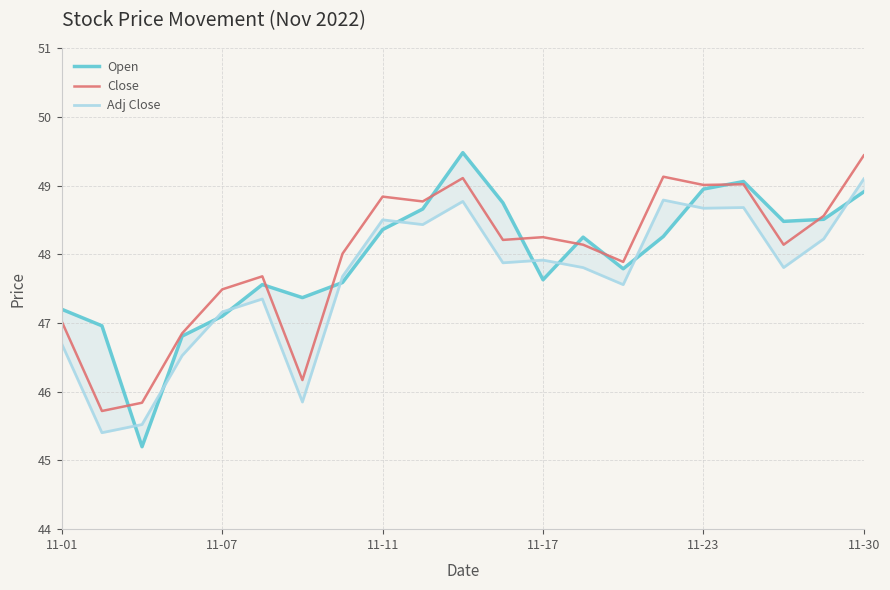

Which series has the largest total across all categories?

Close